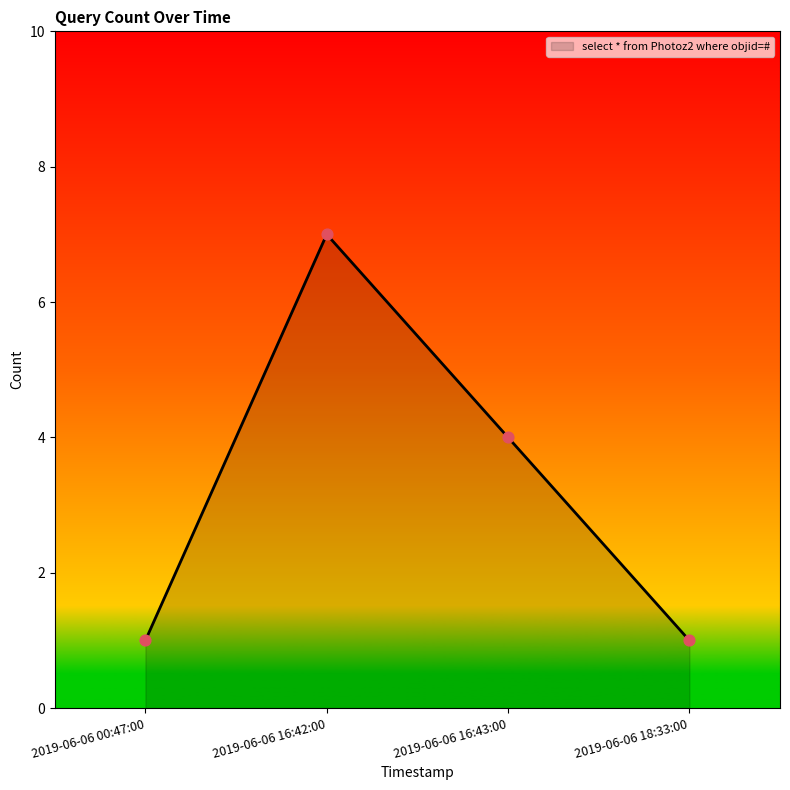

Between 2019-06-06 16:42:00 and 2019-06-06 18:33:00, which is larger?

2019-06-06 16:42:00